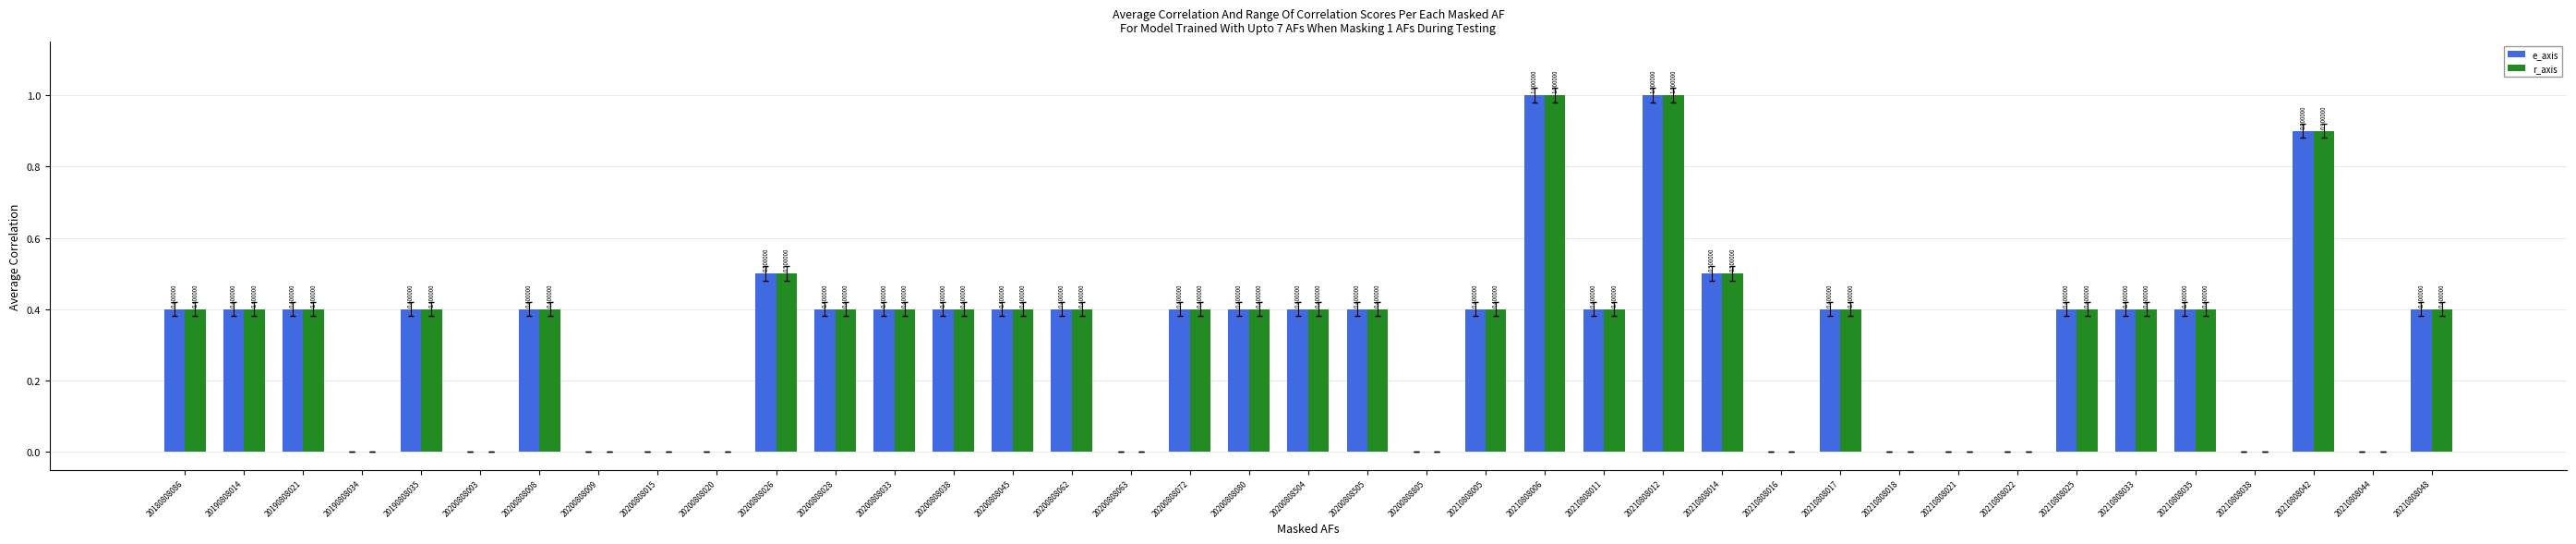

What is the sum of all e_axis values?

12.3